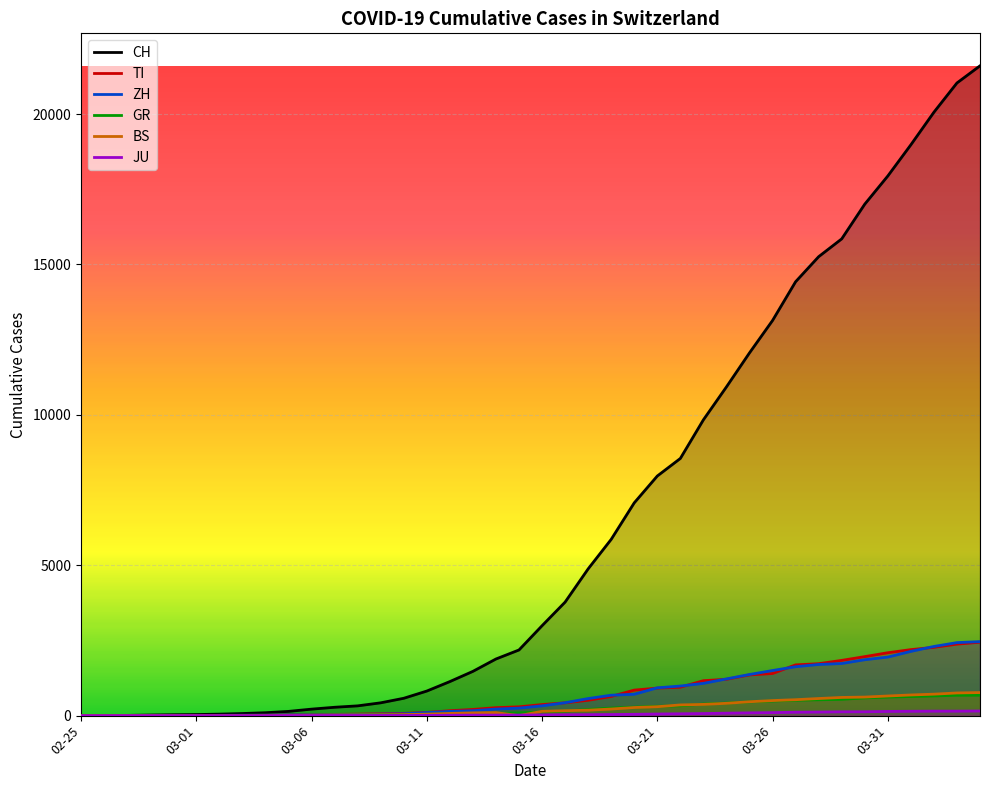

What is the maximum value shown in the chart?

21605